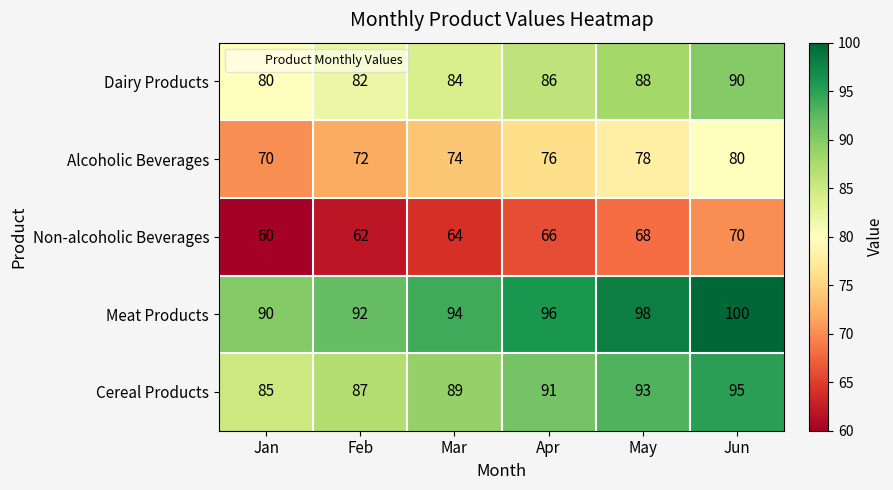

What is the total value across all series at Jun?

435